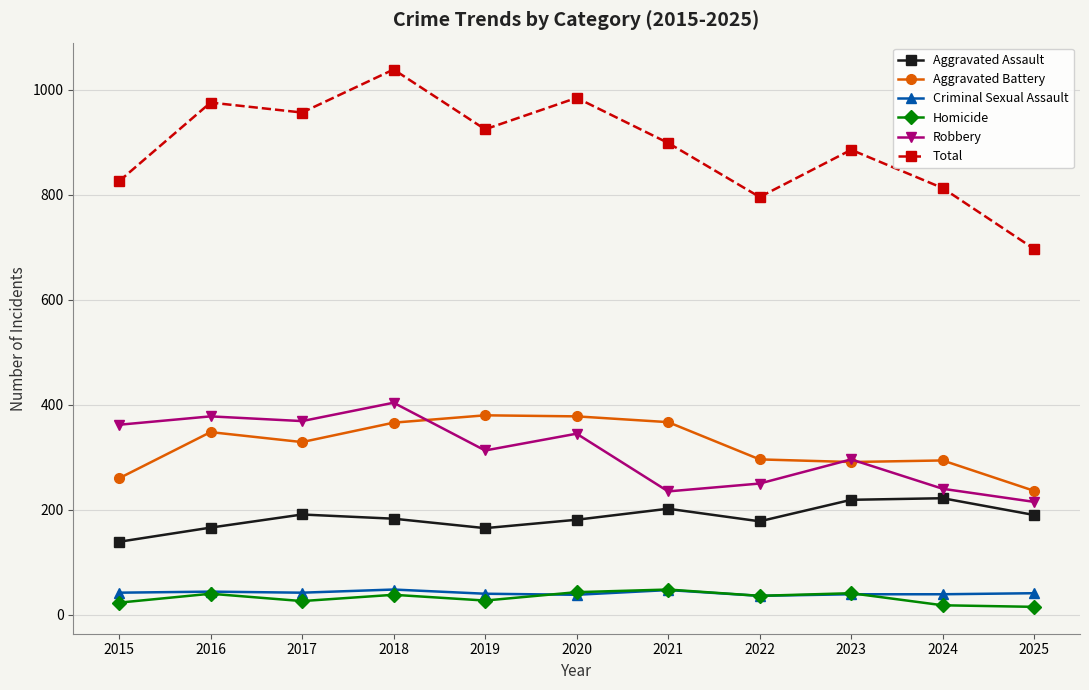

Read the Aggravated Battery value at 2021, to the nearest 5.

365